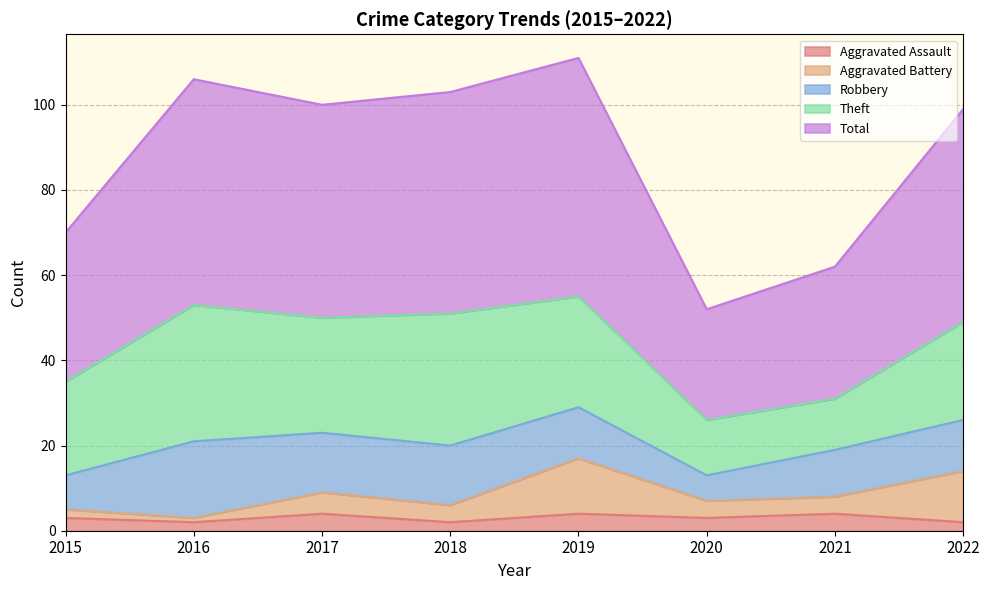

Rank the categories by Aggravated Battery value from highest to lowest.

2019, 2022, 2017, 2021, 2020, 2018, 2015, 2016